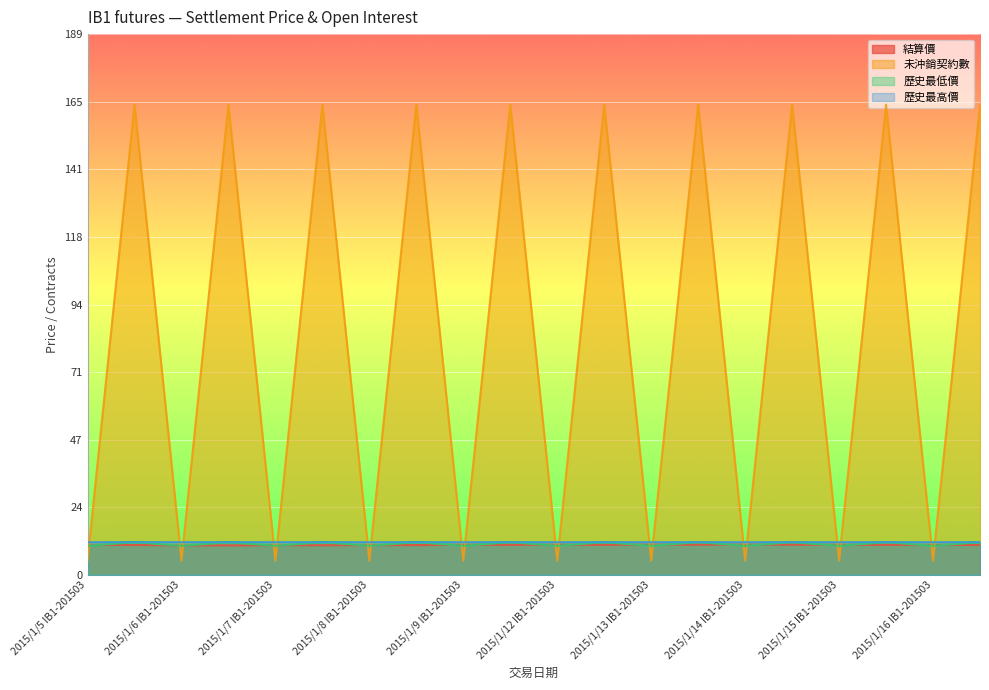

Which series changed the most between 2015/1/12 IB1-201506 and 2015/1/14 IB1-201506?

結算價